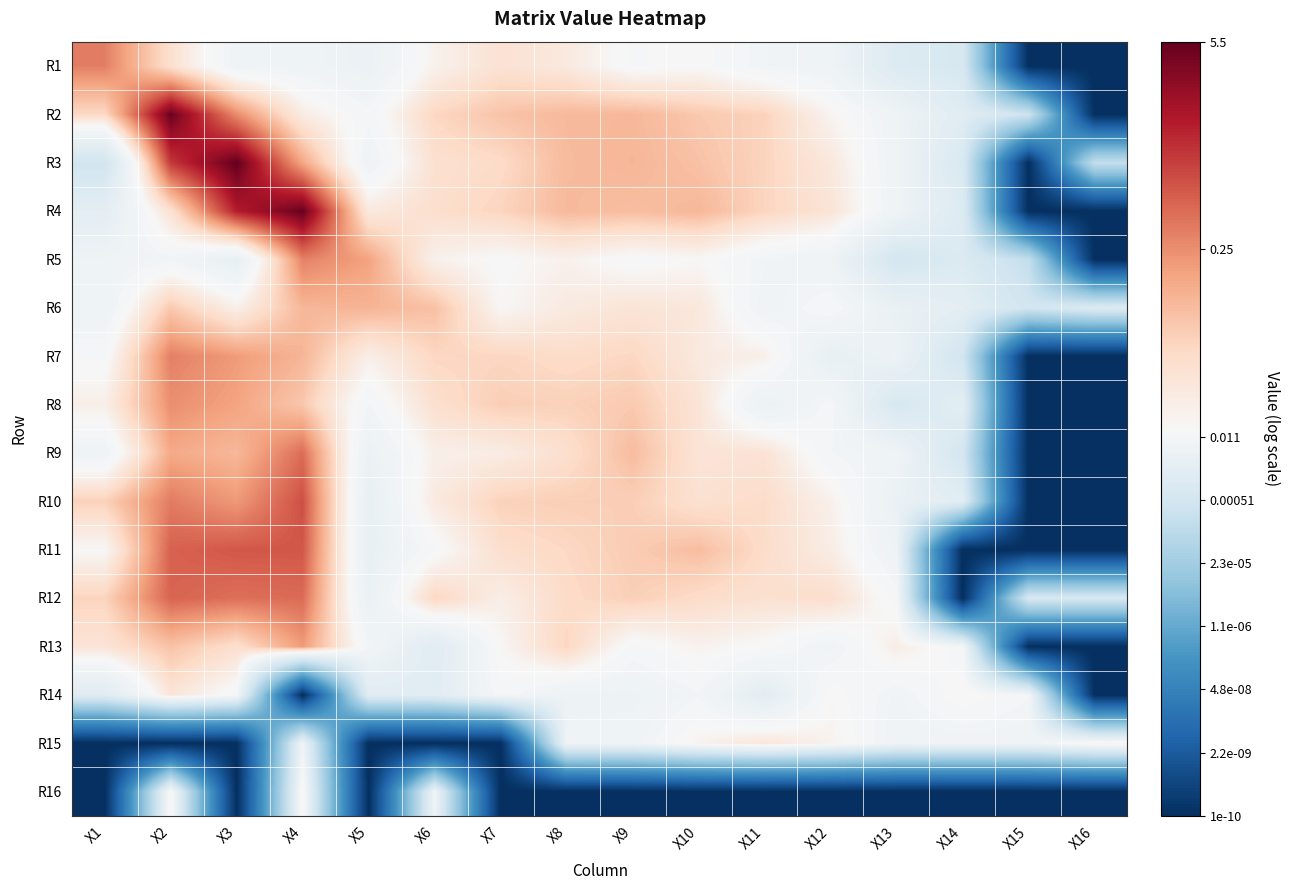

What is the spread (max minus min) of values at X6?

9.0